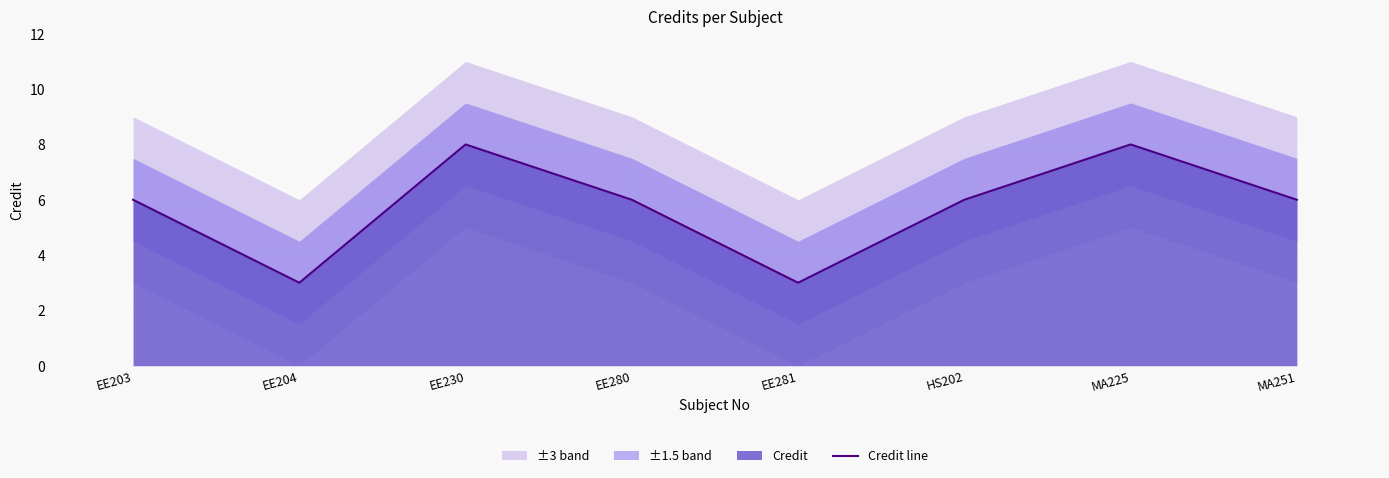

At which category does the data reach its first local peak?

EE230